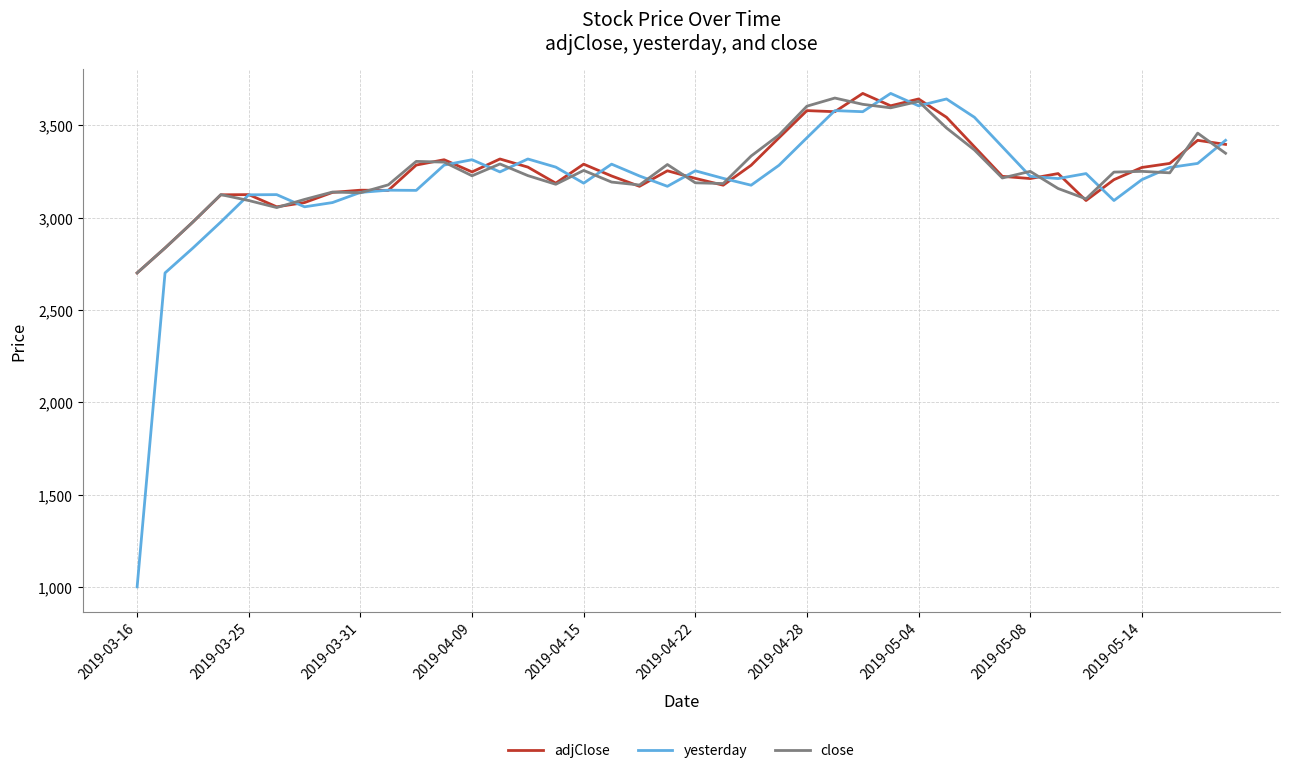

Which series has the largest range (max minus min)?

yesterday